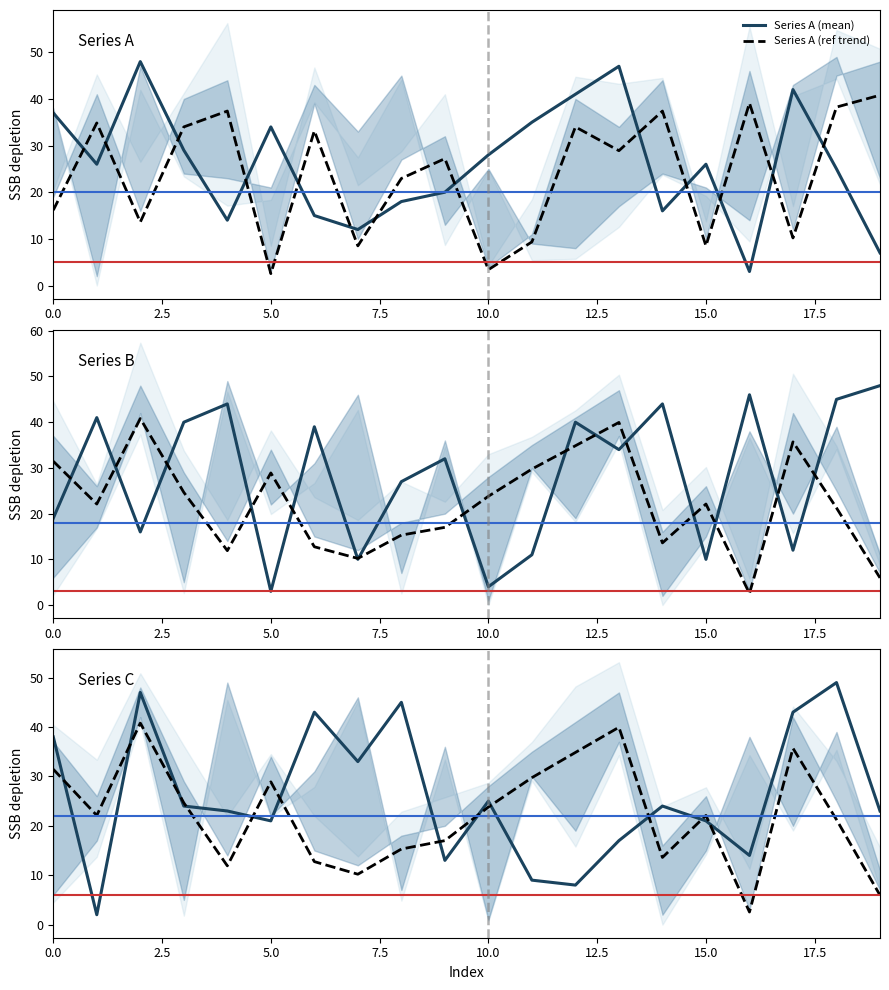

What is the minimum value shown in the chart?

2.0